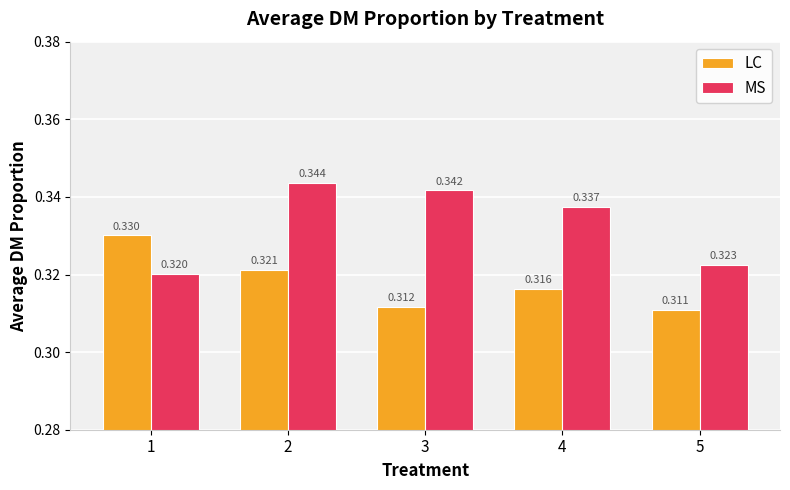

Between 1 and 4, which series saw the biggest shift?

MS